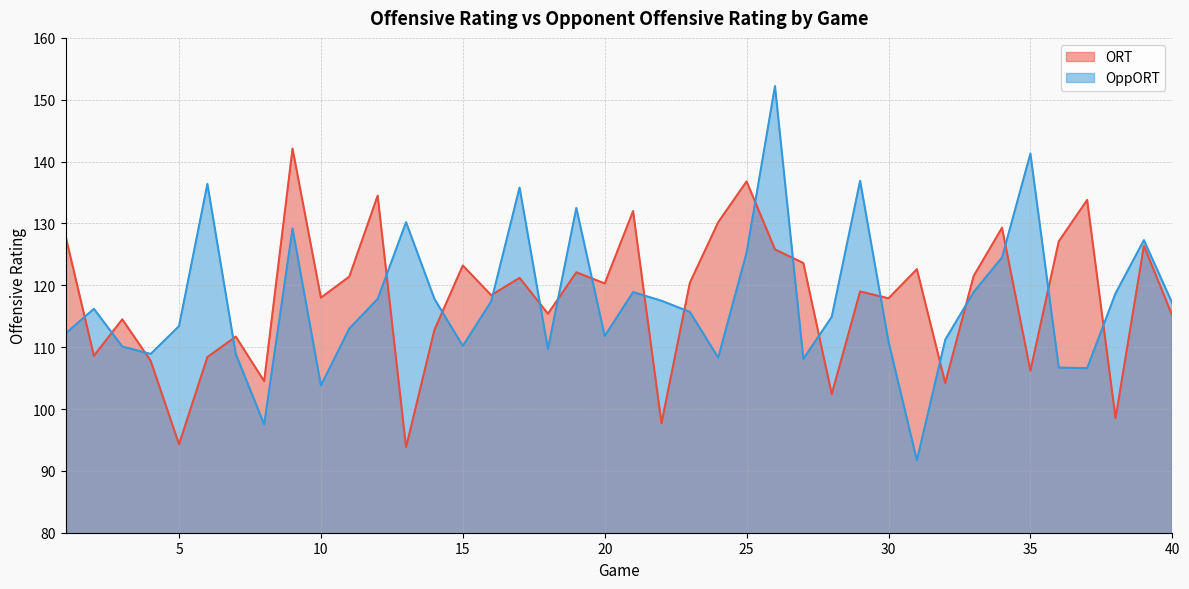

How many interior local peaks does the ORT series have?

14